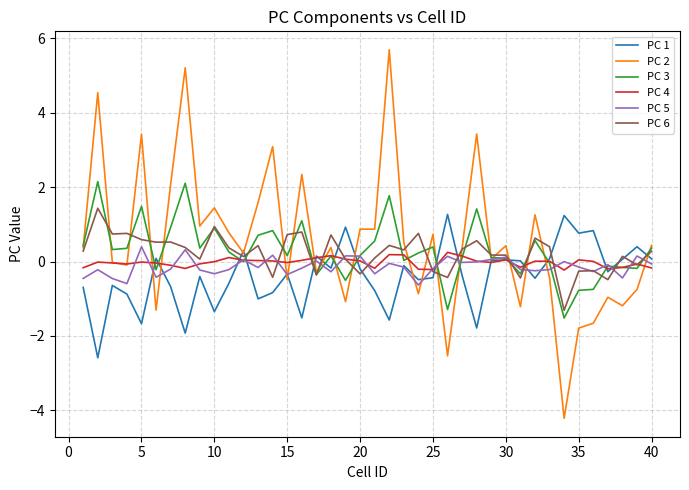

Which series has the largest range (max minus min)?

PC 2